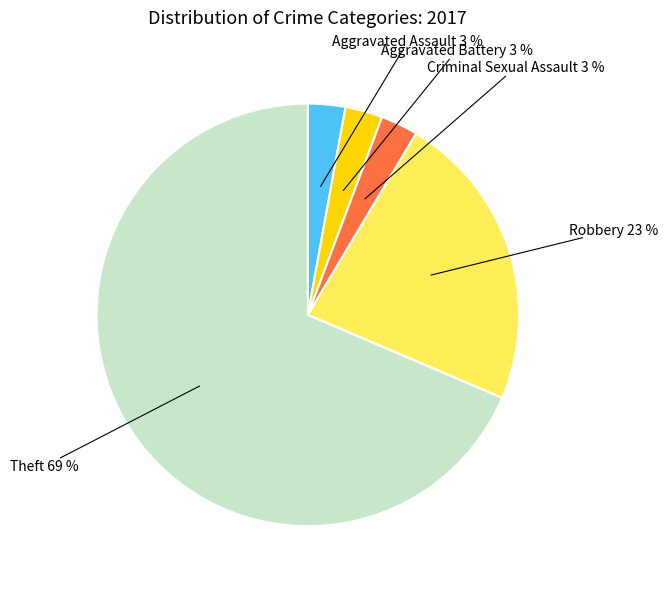

To the nearest percent, what is the average slice percentage?

20%